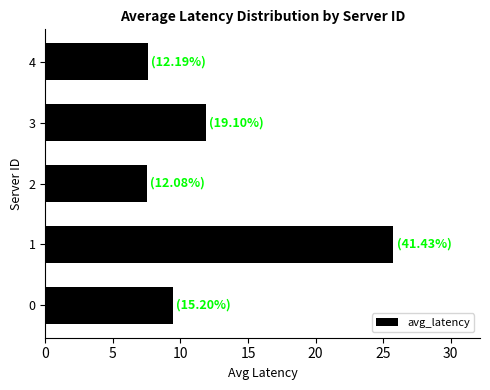

Are the bars horizontal?

Yes